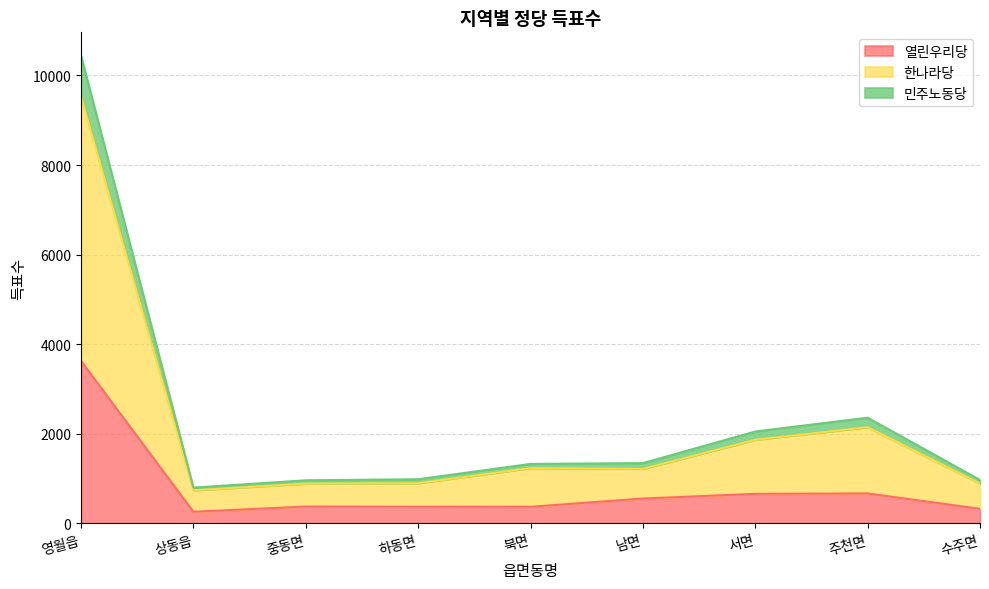

Is it true that 열린우리당 equals 1094 at 서면?

False